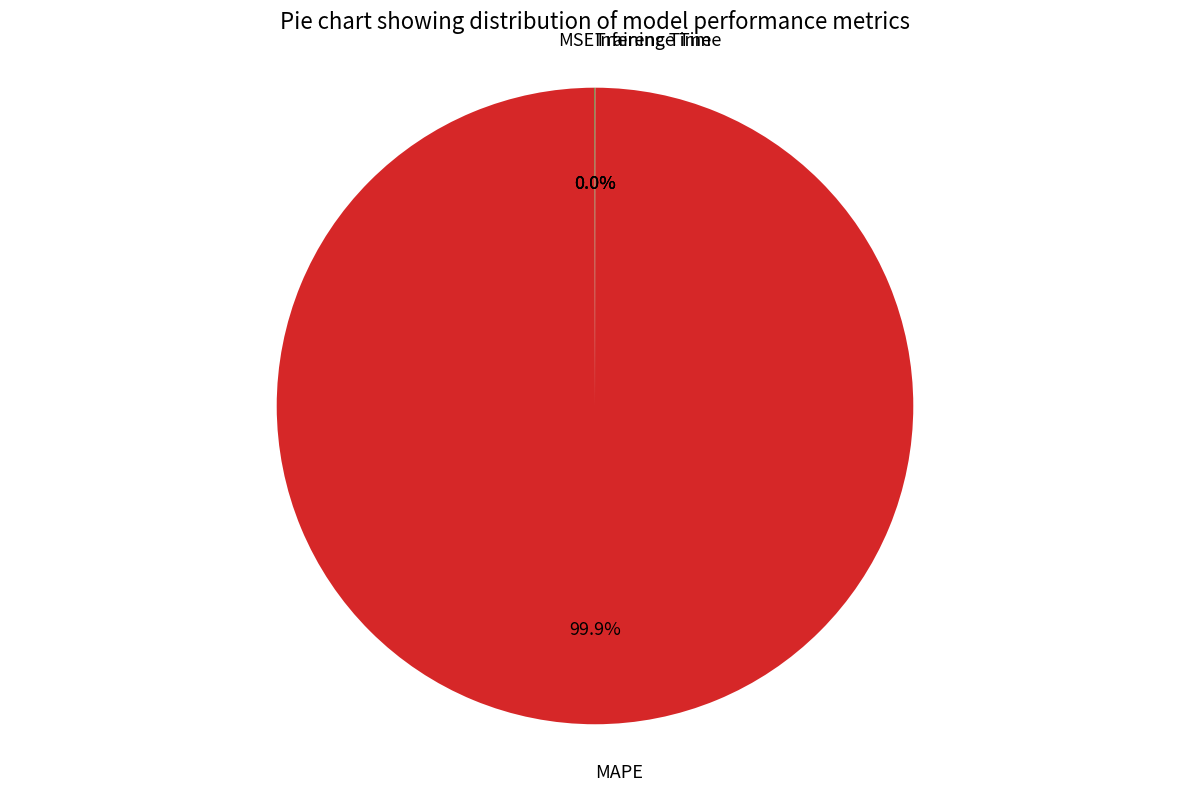

Which slice is the largest?

MAPE